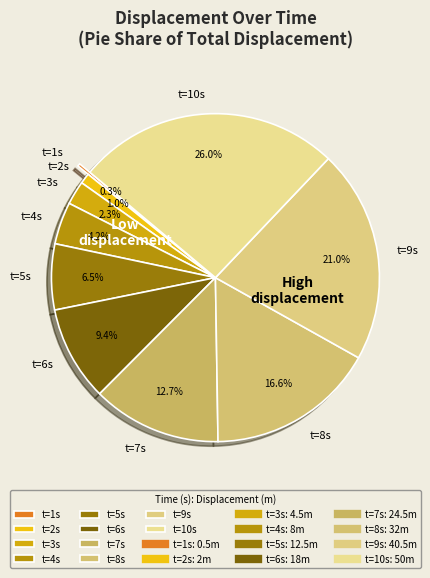

To the nearest percent, what is the difference between the largest and smallest slice percentages?

26%